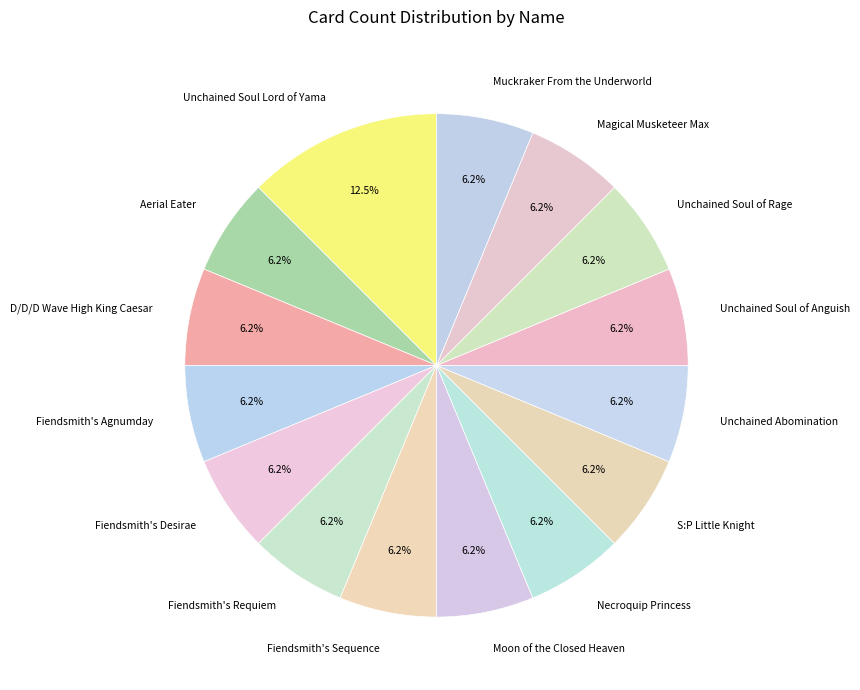

To the nearest percent, what percentage of the pie is Fiendsmith's Requiem?

6%